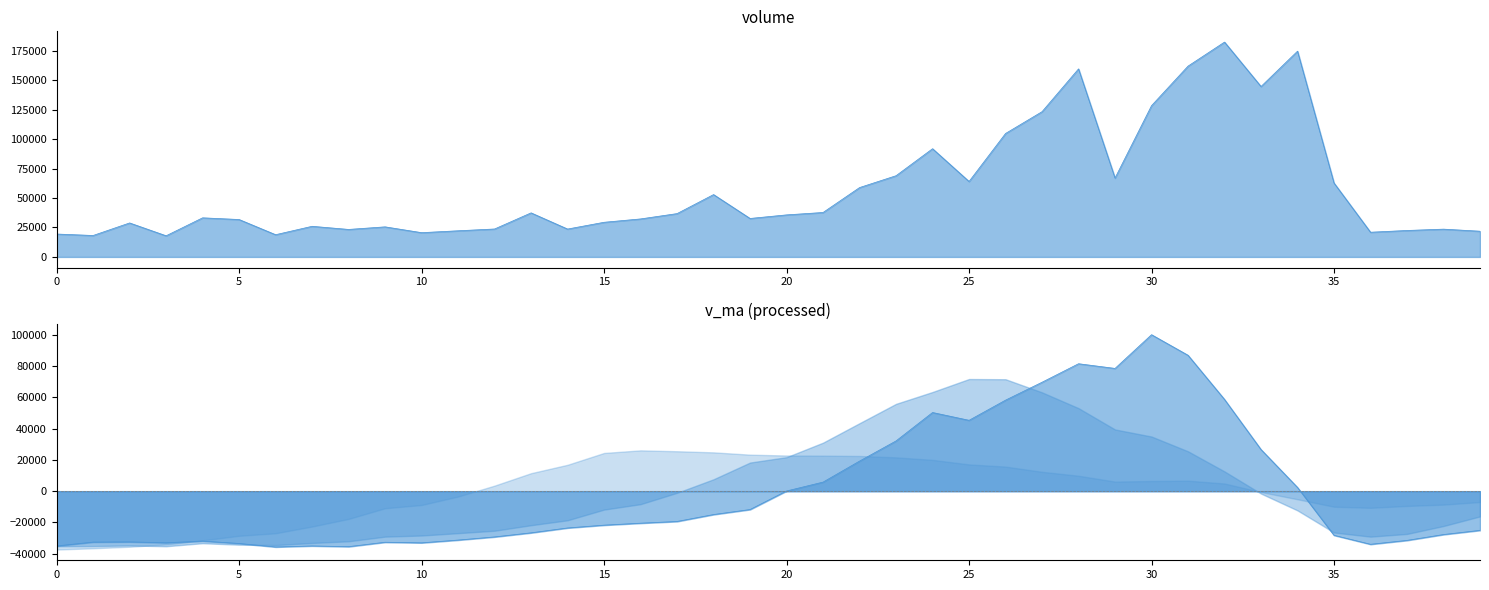

Which series has the largest range (max minus min)?

volume